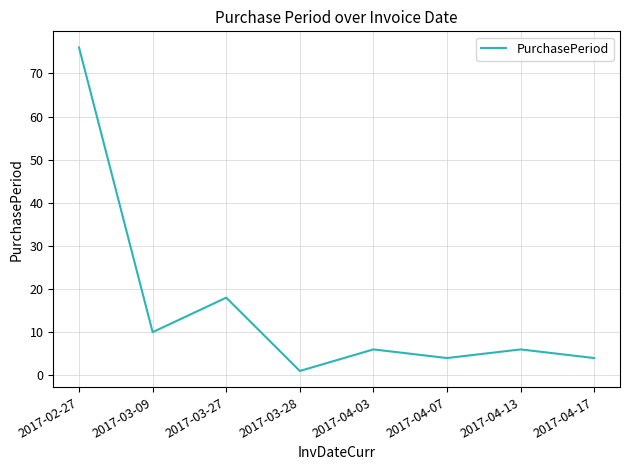

Is it true that the value at 2017-02-27 is 76?

True